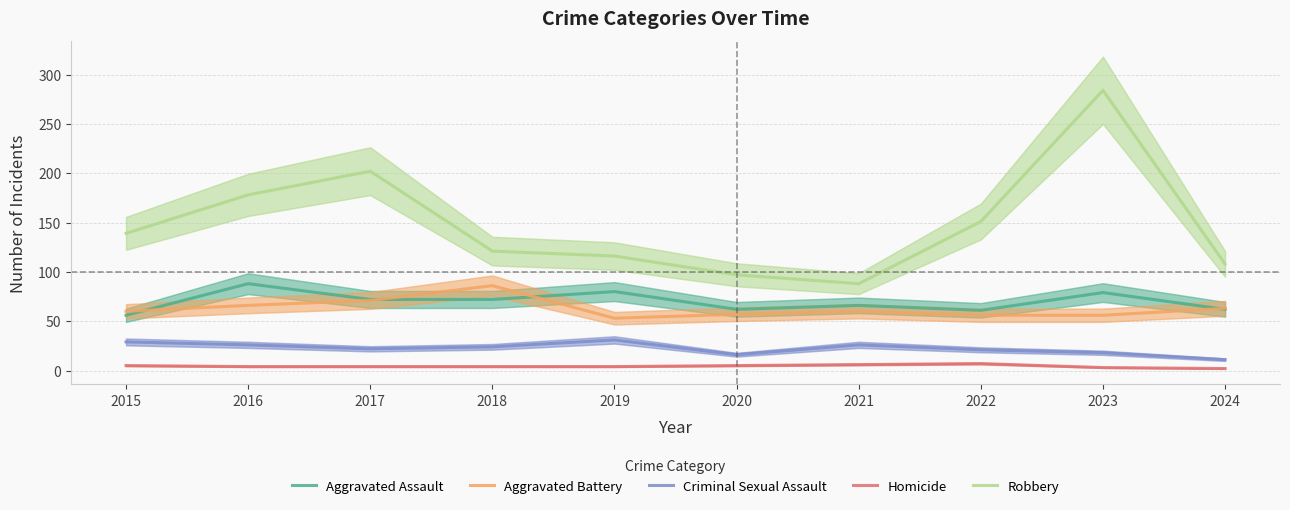

What is the spread (max minus min) of values at 2023?

281